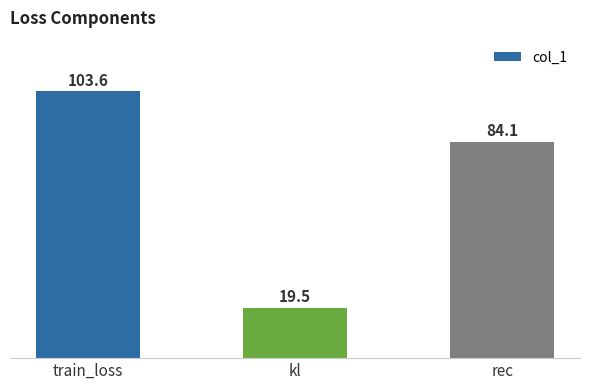

What is the label of the 3rd bar from the right?

train_loss